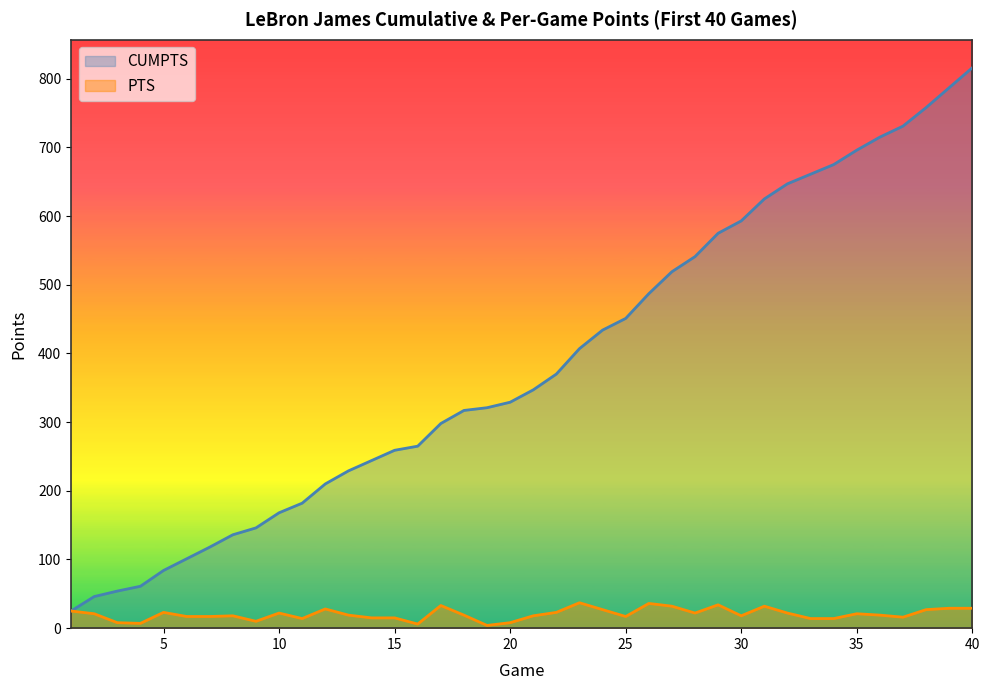

Rank the series by their average value, from highest to lowest.

CUMPTS, PTS